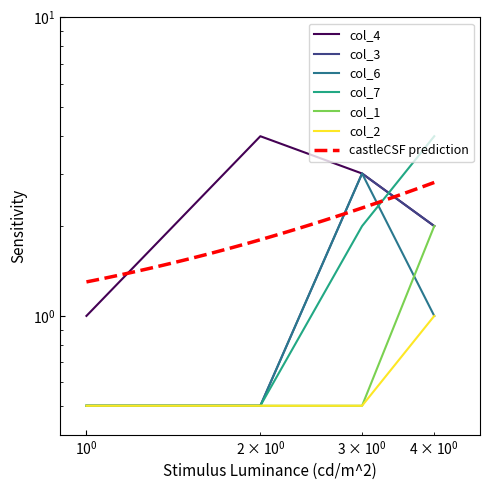

What is the minimum value shown in the chart?

0.5